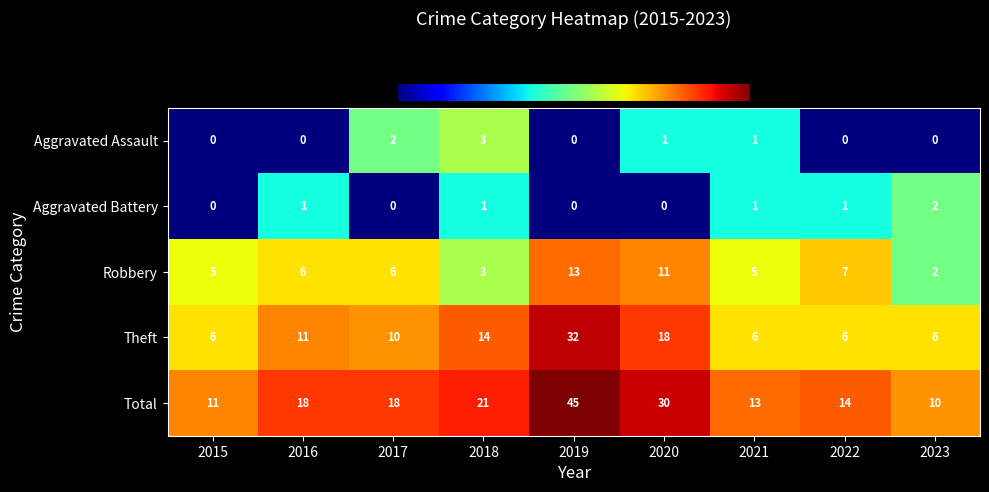

The value of Theft at 2021 is 6. True or false?

True